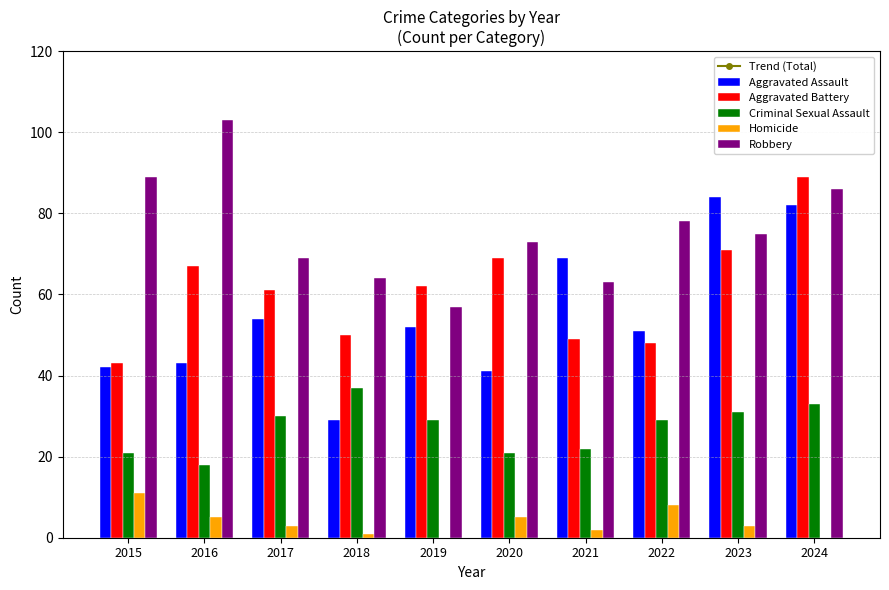

True or false: Criminal Sexual Assault has a value of 32 at 2015.

False